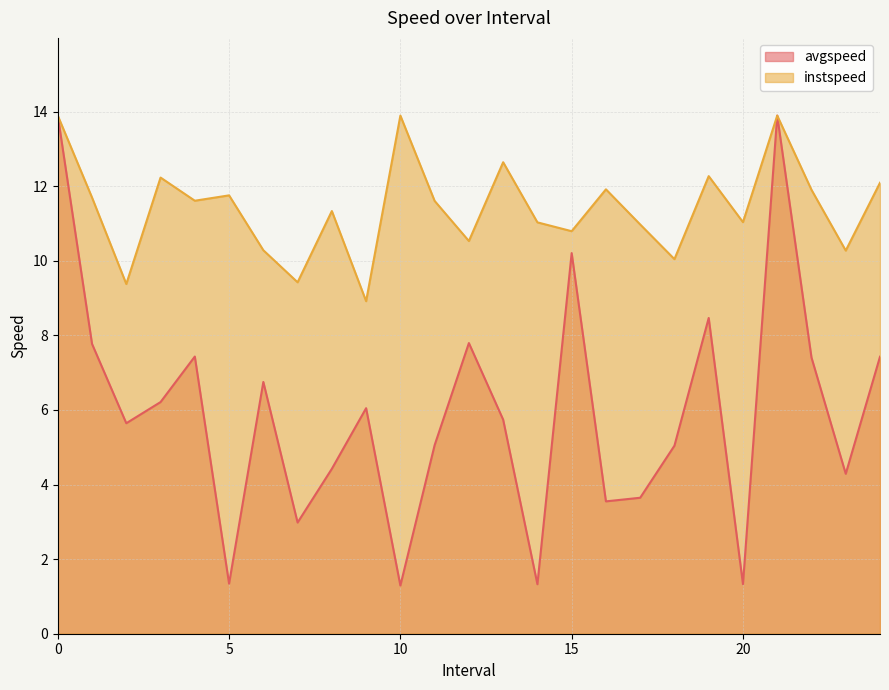

List the series in order of their overall mean, lowest first.

avgspeed, instspeed